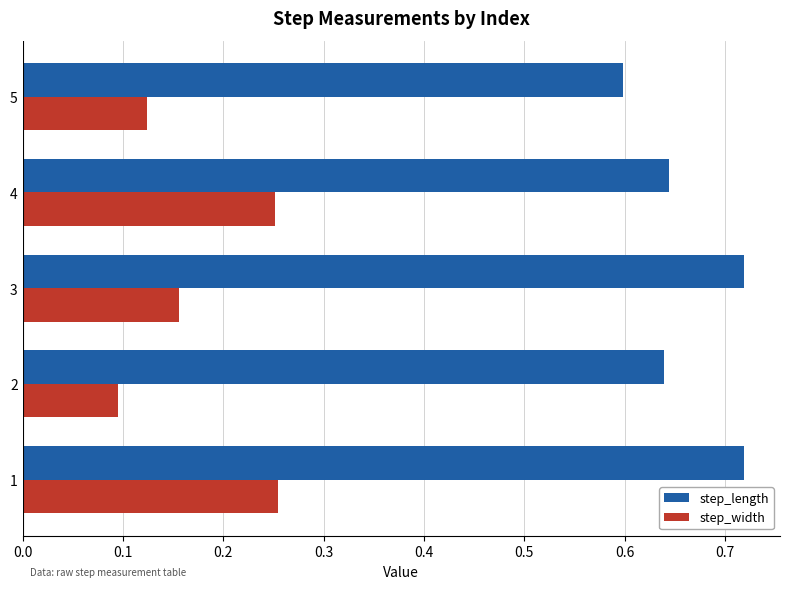

What is the sum of the step_length values at 2 and 1?

1.4